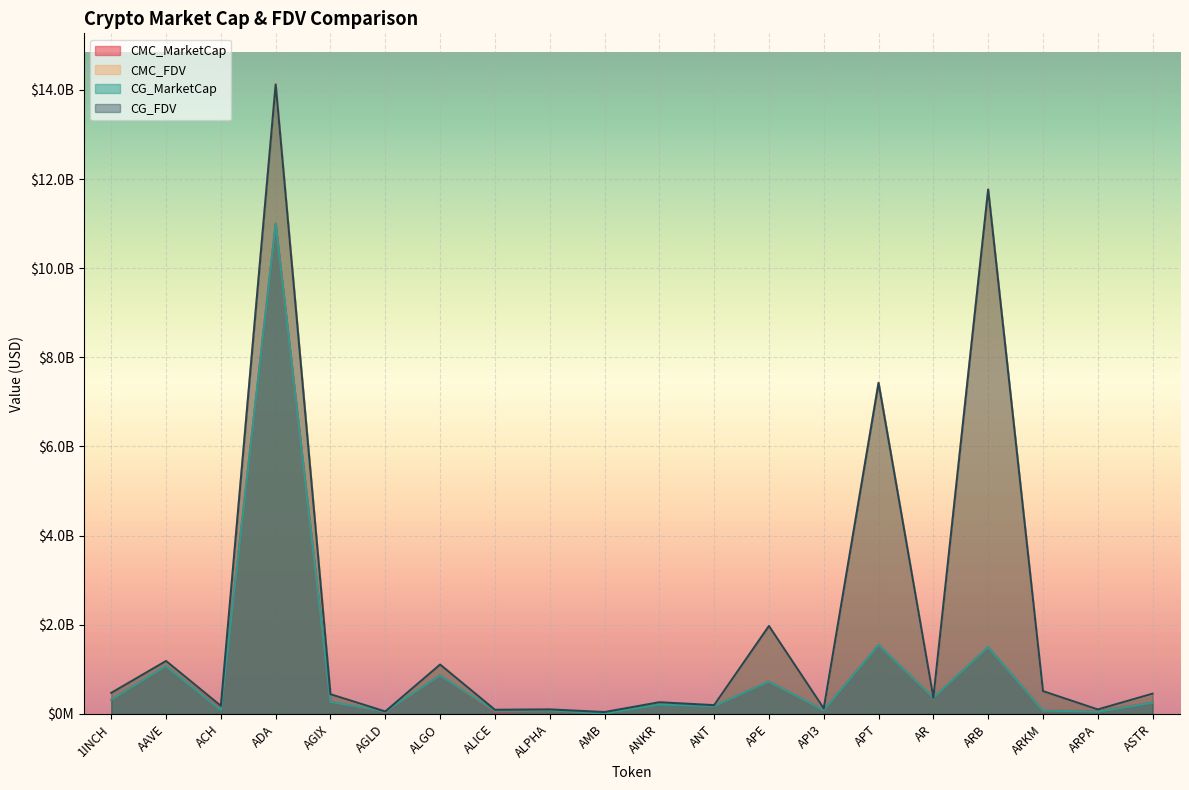

True or false: CG_FDV has a value of 126946874.2 at ASTR.

False